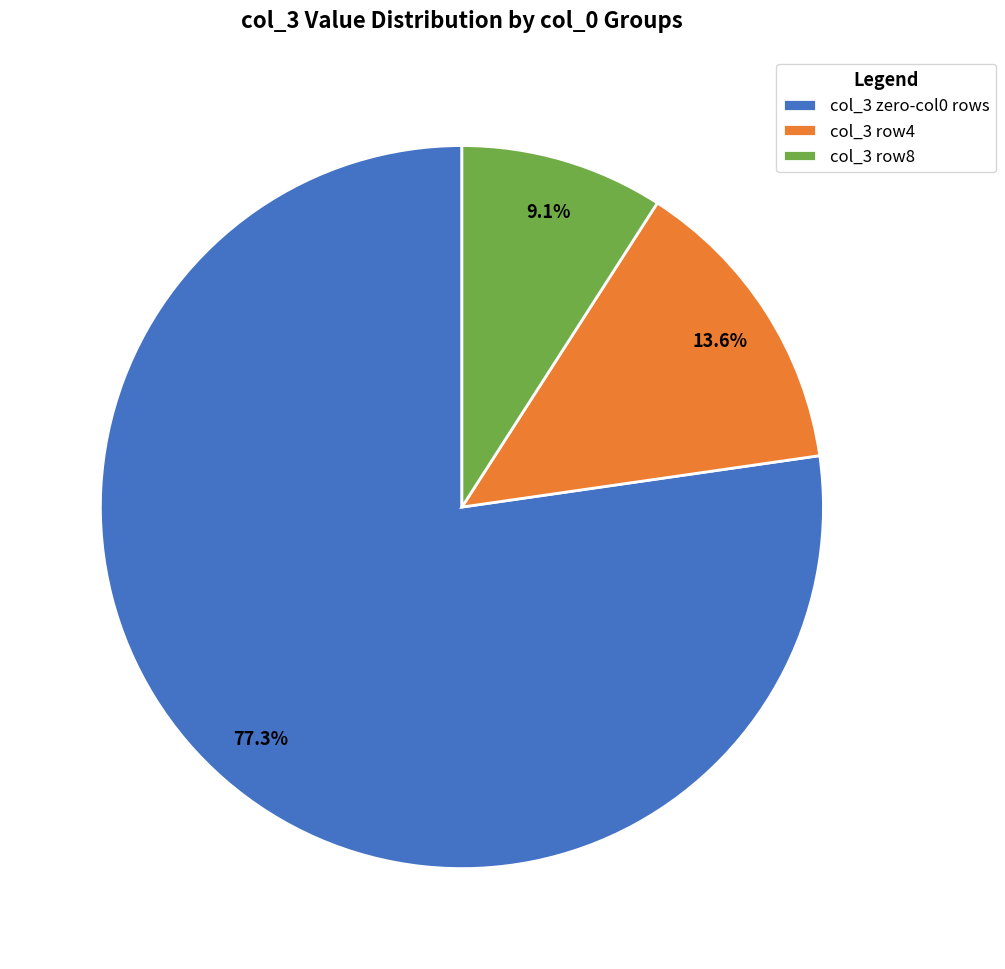

Which category accounts for the majority?

col_3 zero-col0 rows